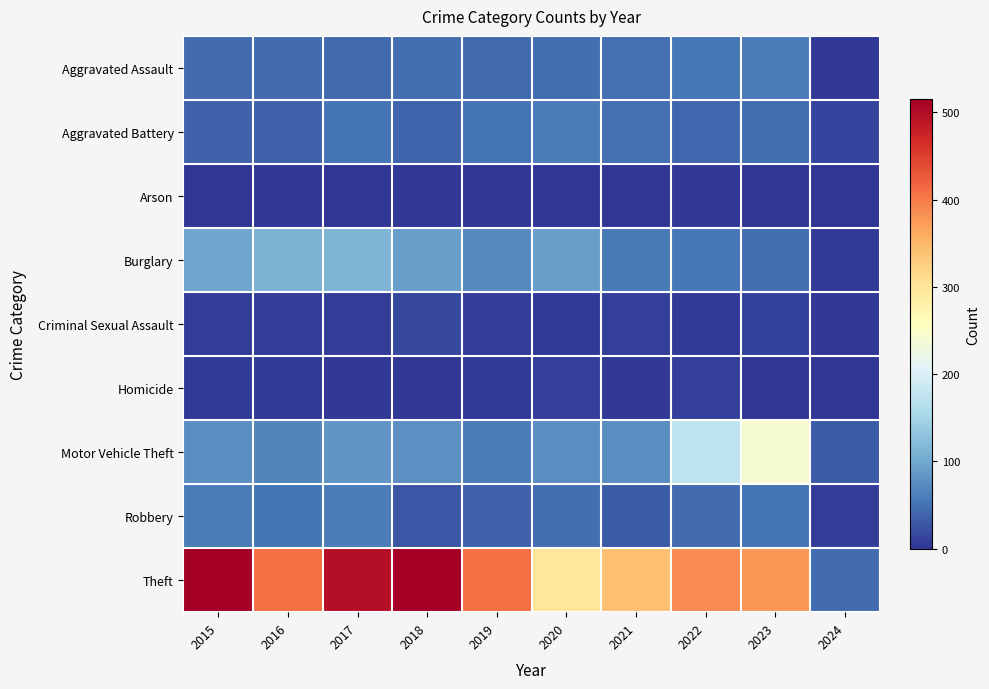

At which category is the sum across all series the highest?

2017